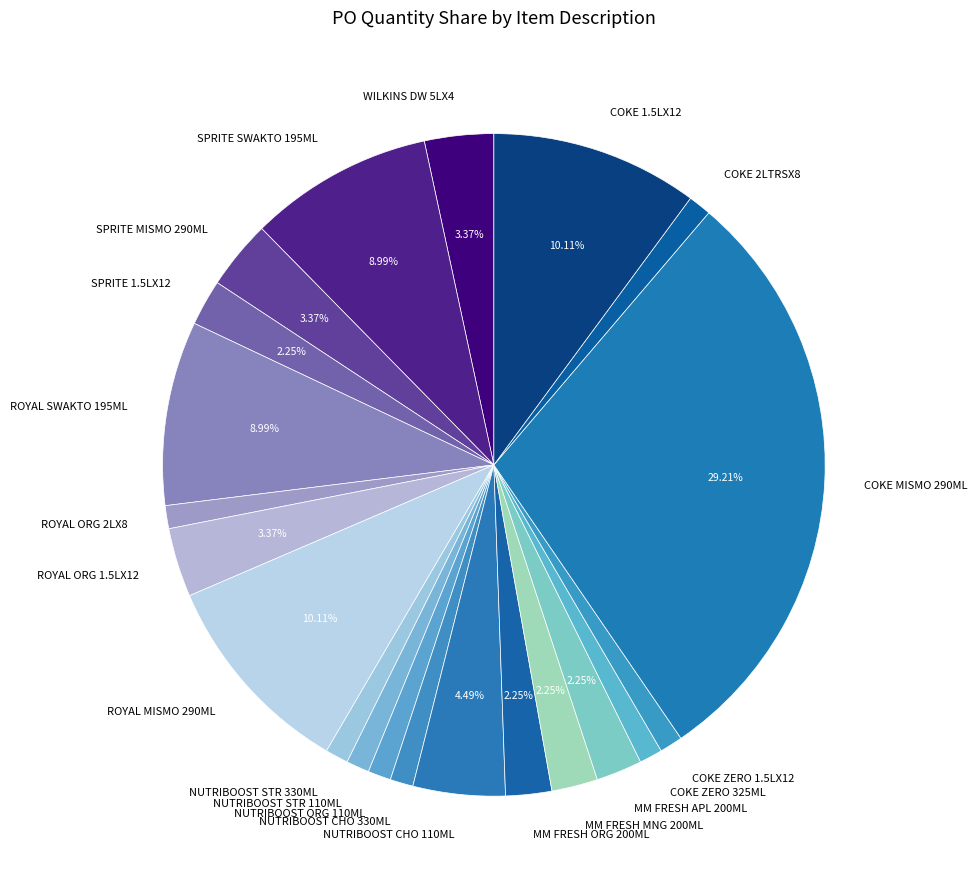

Combined, do NUTRIBOOST CHO 330ML and COKE ZERO 325ML account for over 50%?

No